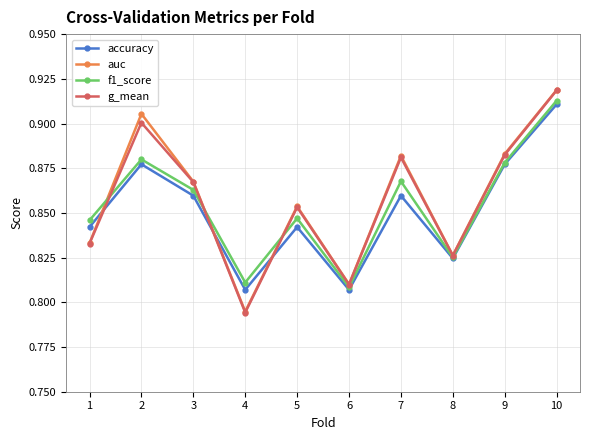

Between which two adjacent categories do auc and f1_score first intersect?

1 and 2